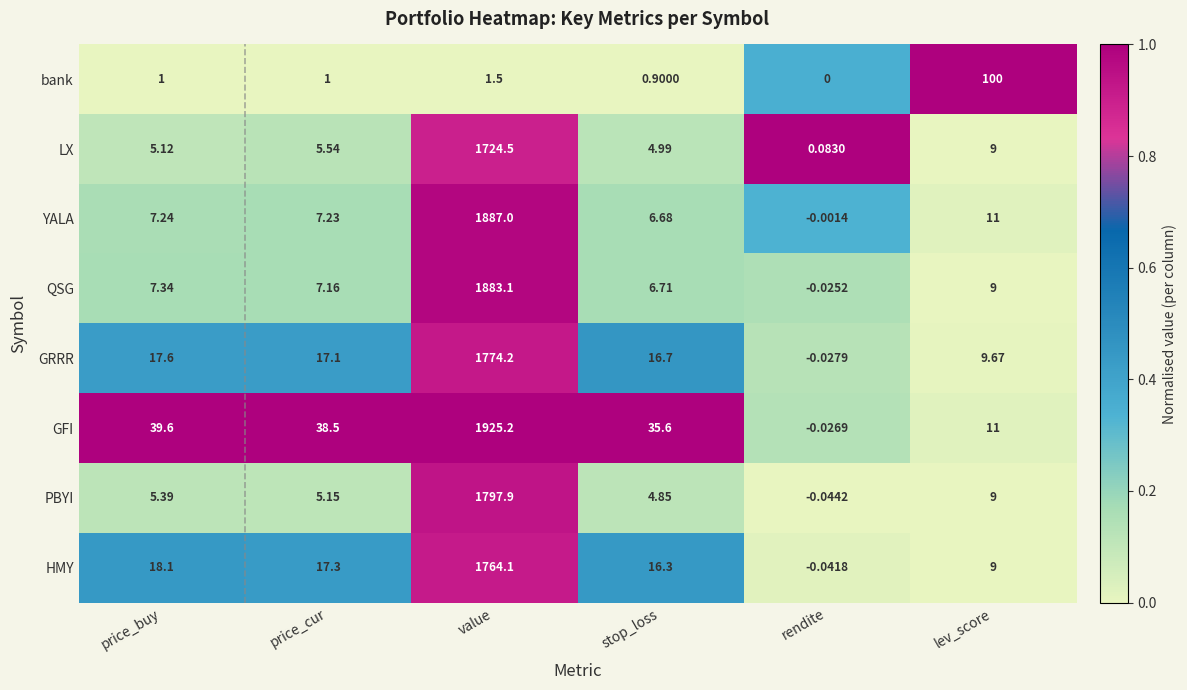

At which label does HMY reach its peak?

value